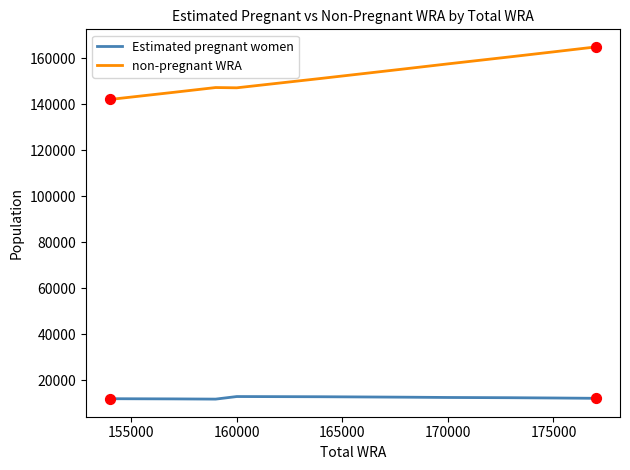

Which series has the largest range (max minus min)?

non-pregnant WRA